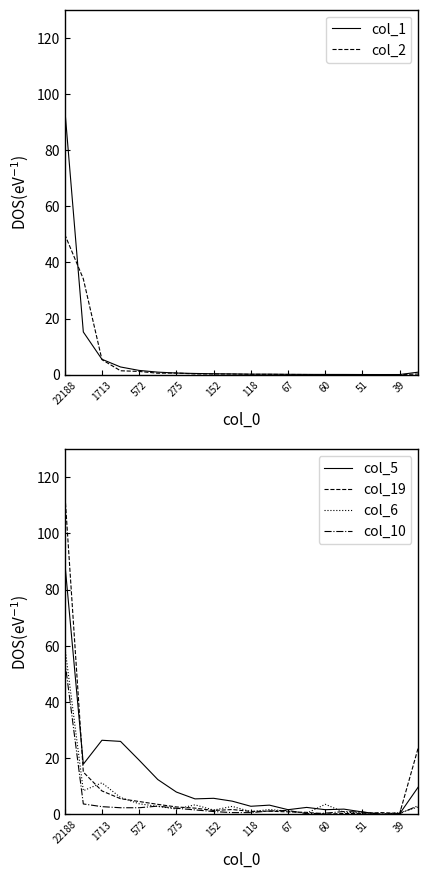

What is the sum of all col_10 values?

82.8